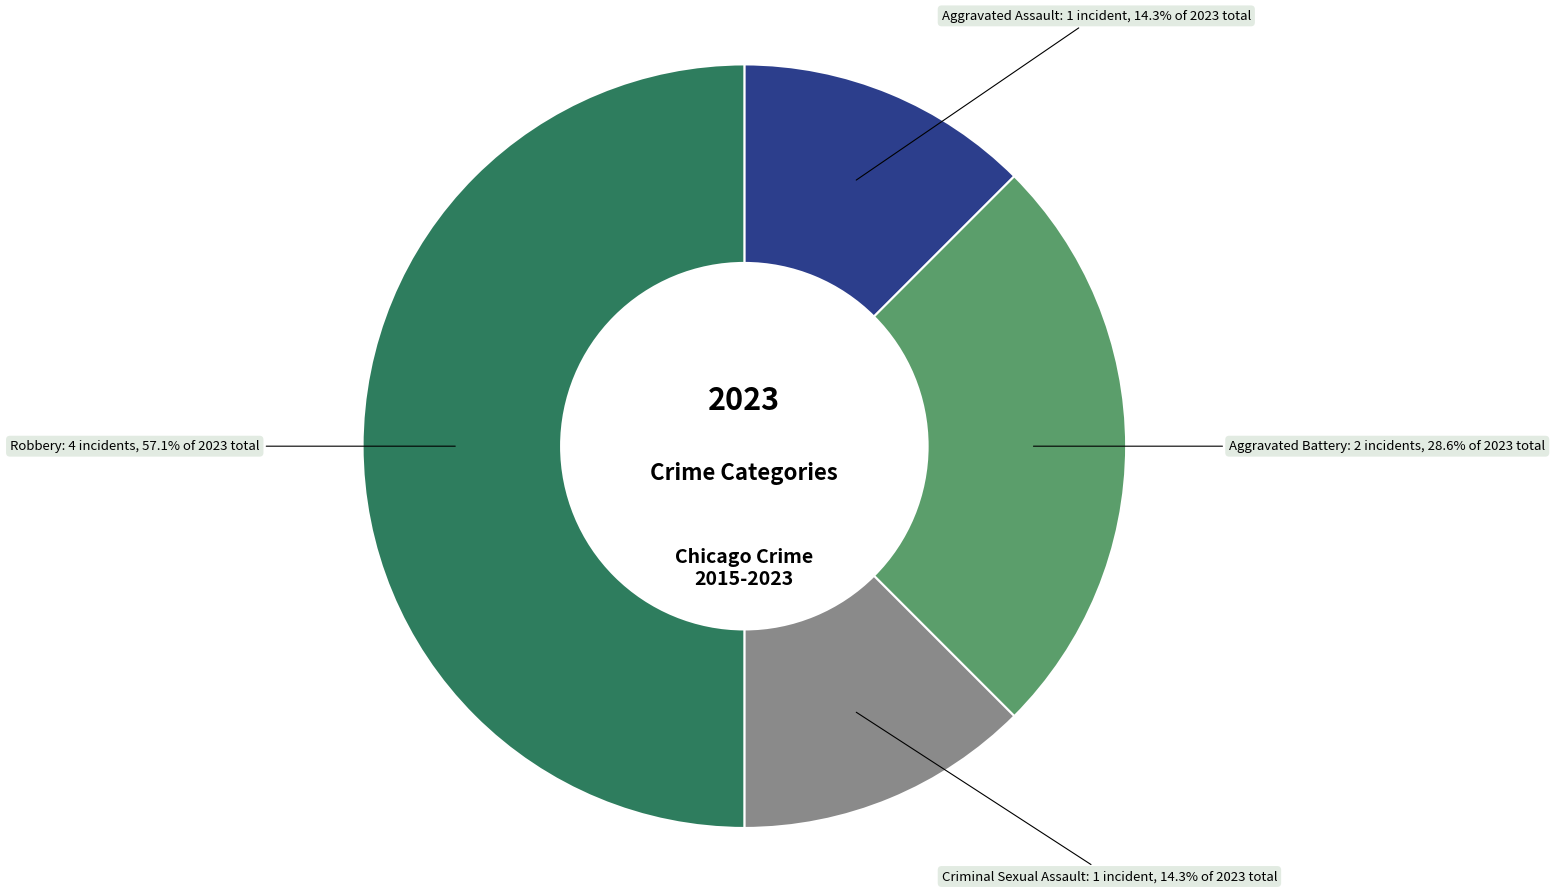

How many segments does this pie chart have?

4